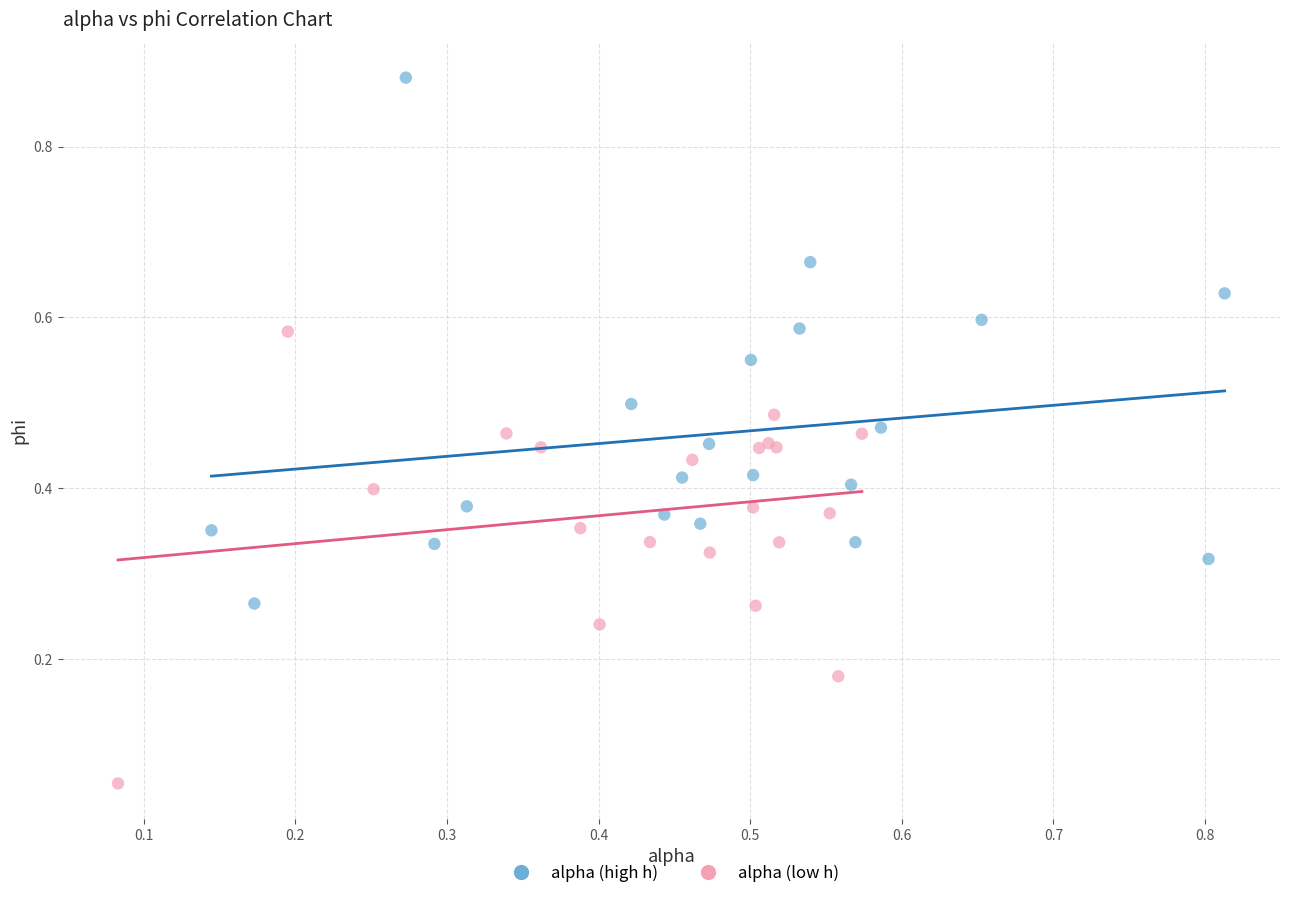

Which series reaches the minimum Y coordinate?

alpha (low h)